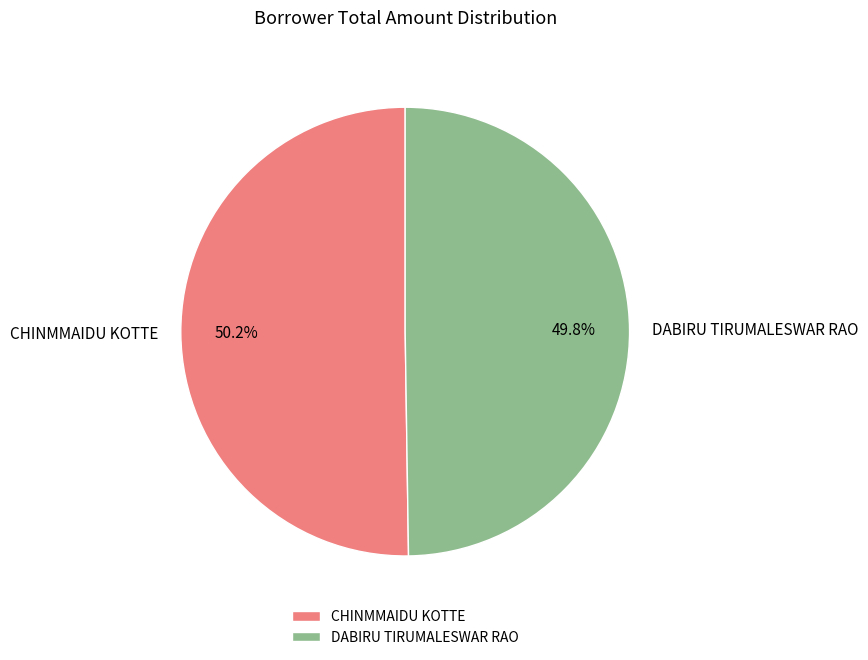

To the nearest percent, what portion does CHINMMAIDU KOTTE represent?

50%